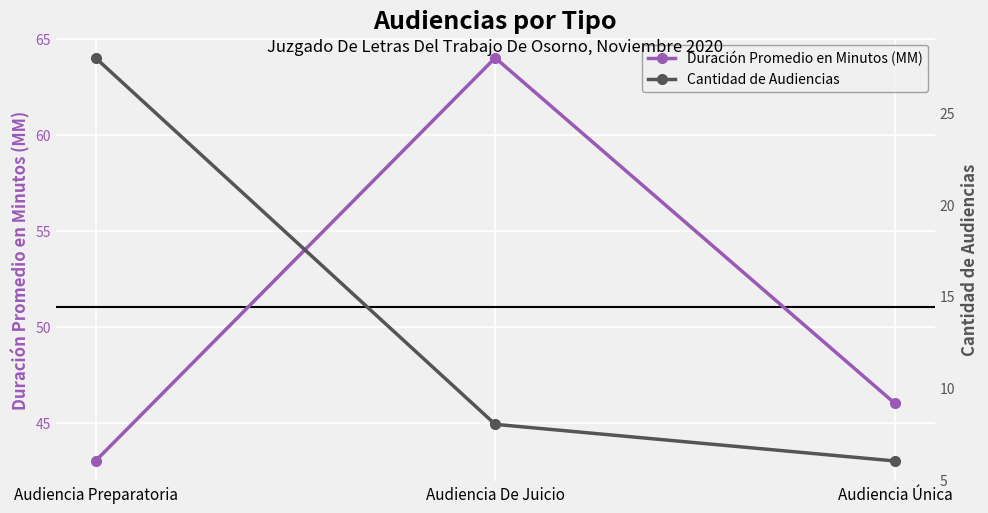

Reading left to right, transcribe all the data shown in this chart.

Duración Promedio en Minutos (MM): 43	64	46
Cantidad de Audiencias: 28	8	6